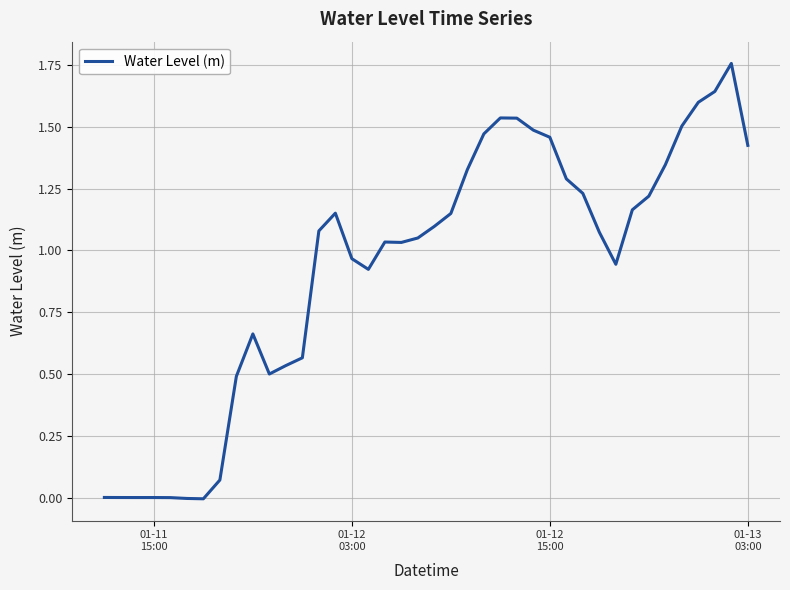

Is this an area chart (filled region under the line)?

No